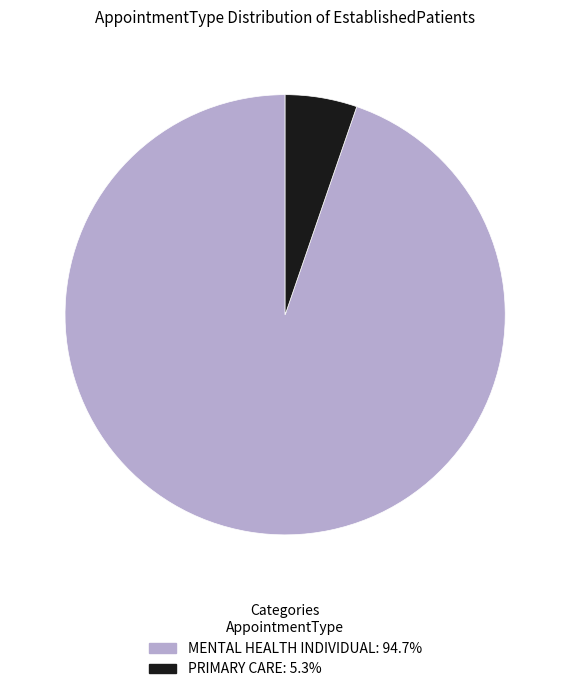

Rank the categories by value from highest to lowest.

MENTAL HEALTH INDIVIDUAL, PRIMARY CARE